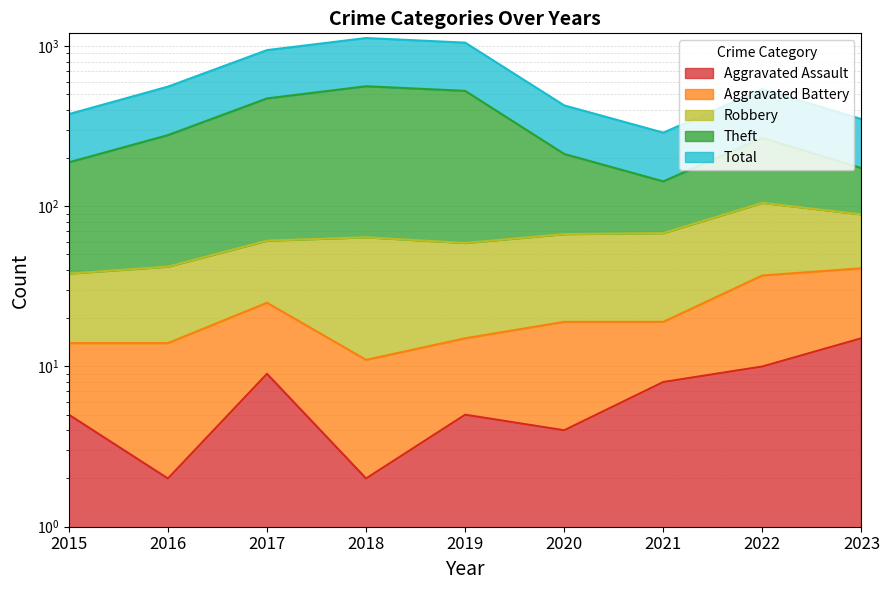

What is the value of the Total point at the 1st from the left?

376